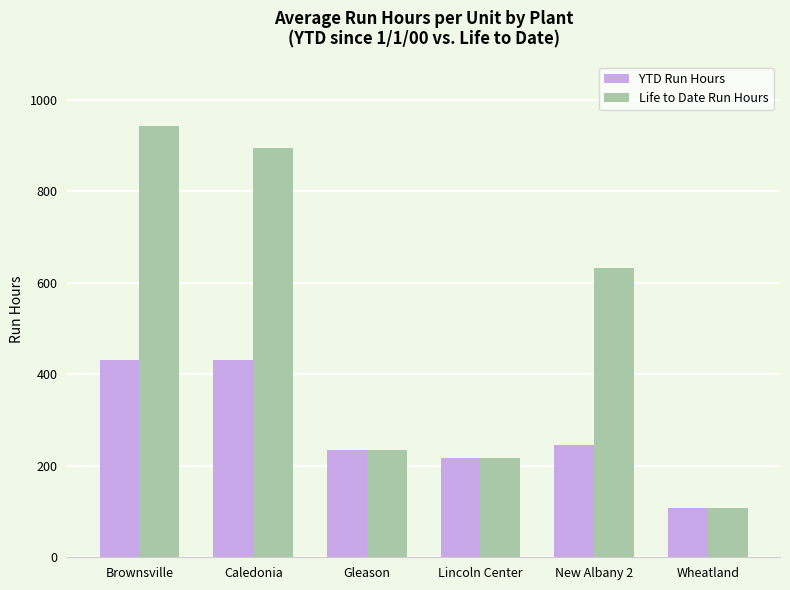

What is the average value of the Life to Date Run Hours series?

504.5